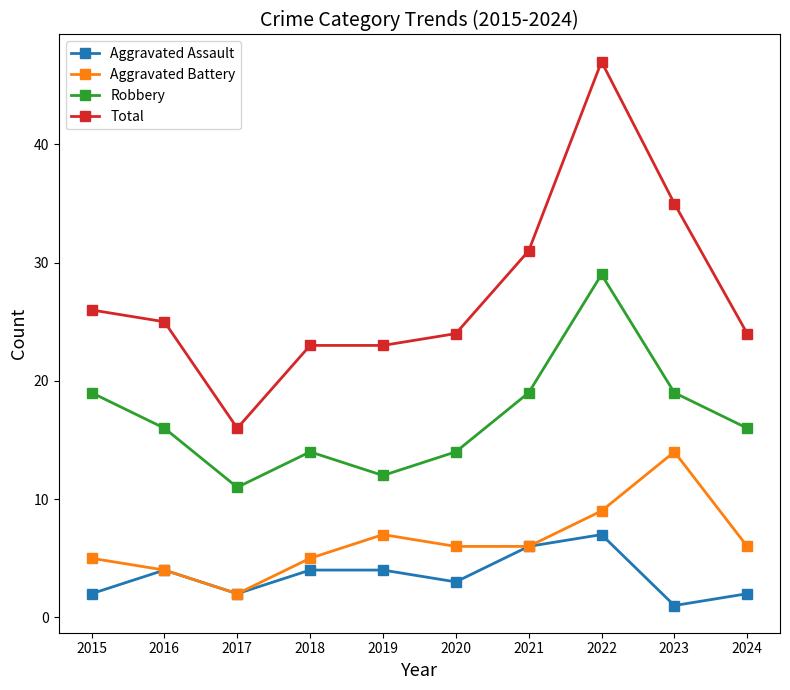

What is the approximate value of Aggravated Battery at 2020, to the nearest 5?

5